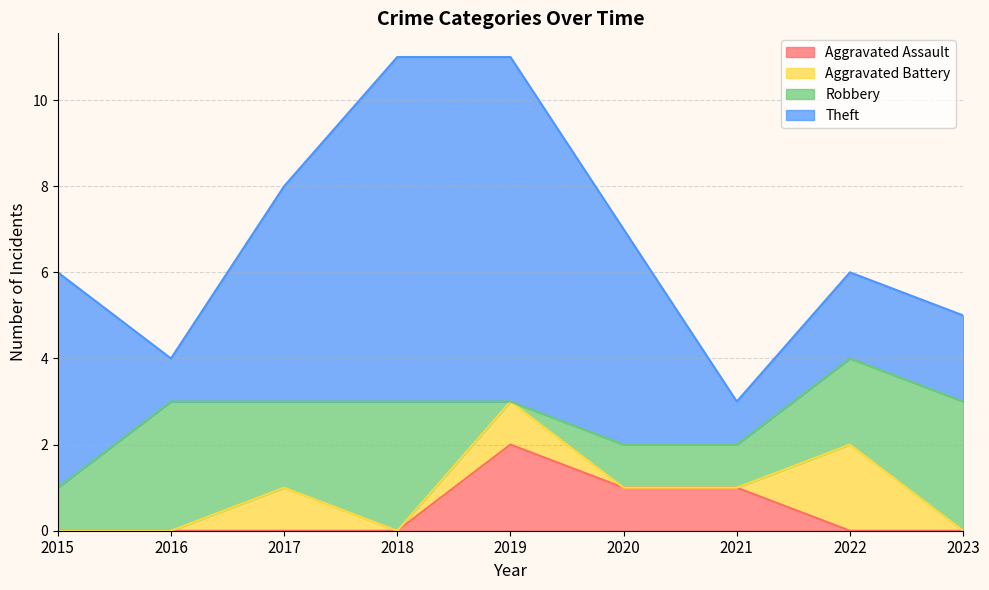

Which label corresponds to the largest value in the chart?

2018